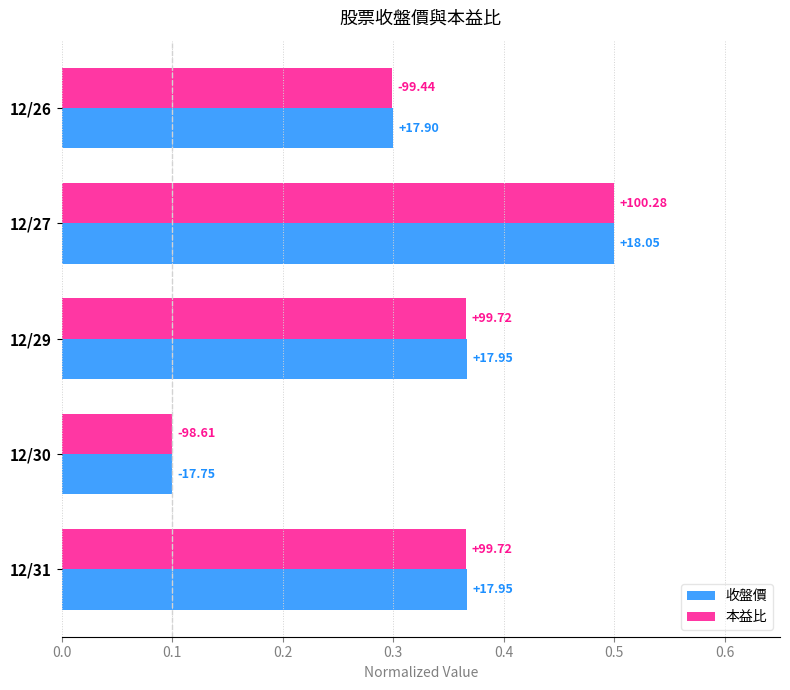

What are all the series names shown in the legend?

收盤價, 本益比